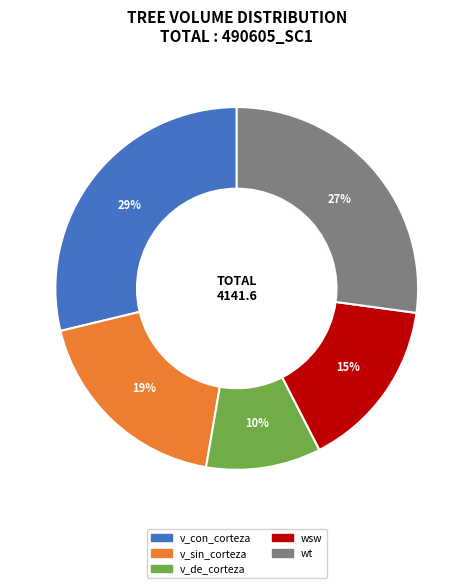

Is there any slice that represents more than half of the pie?

No